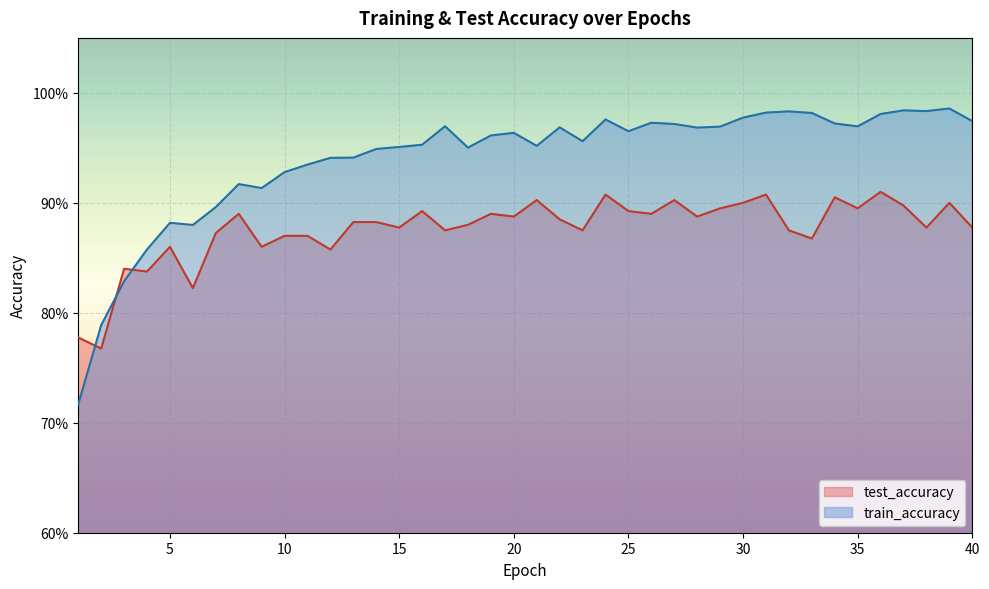

Which series has the largest total across all categories?

train_accuracy